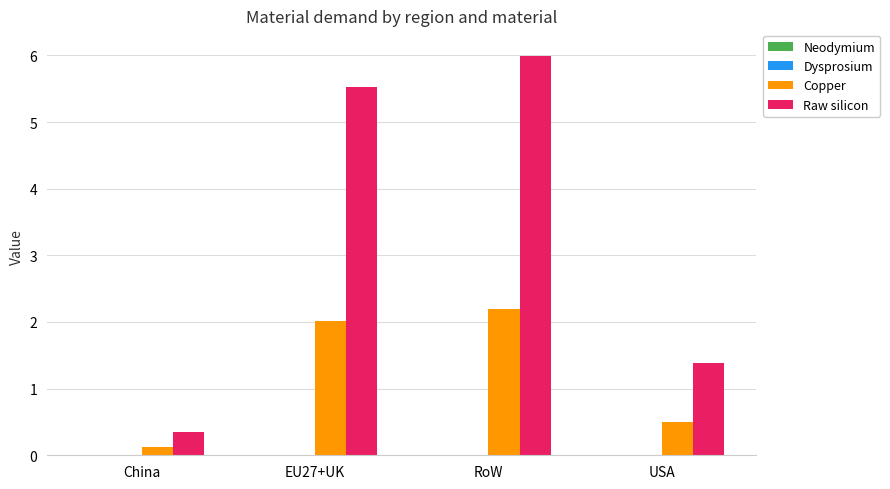

How many groups of bars are there?

4